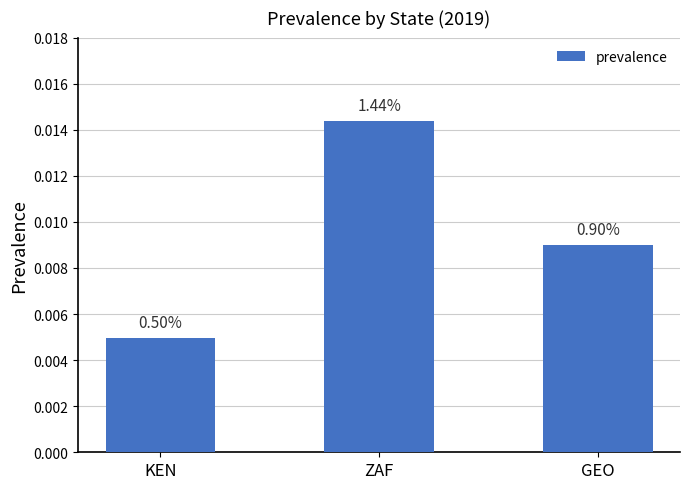

How many bars are there in total?

3